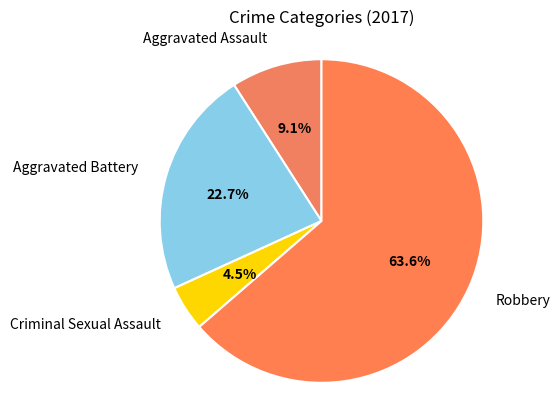

To the nearest percent, what is the difference between the Aggravated Battery and Aggravated Assault slice percentages?

14%